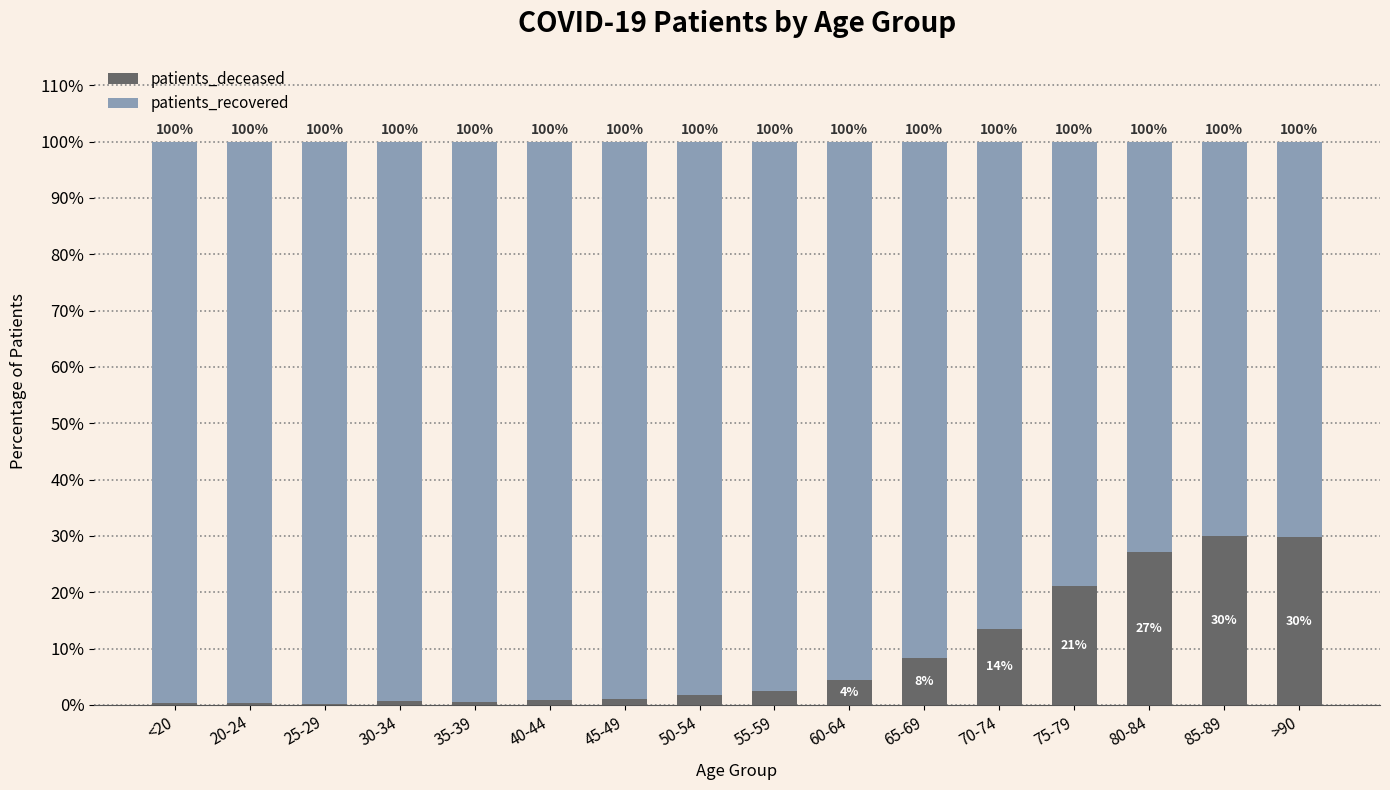

What is the approximate value of patients_deceased at 55-59?

2.5